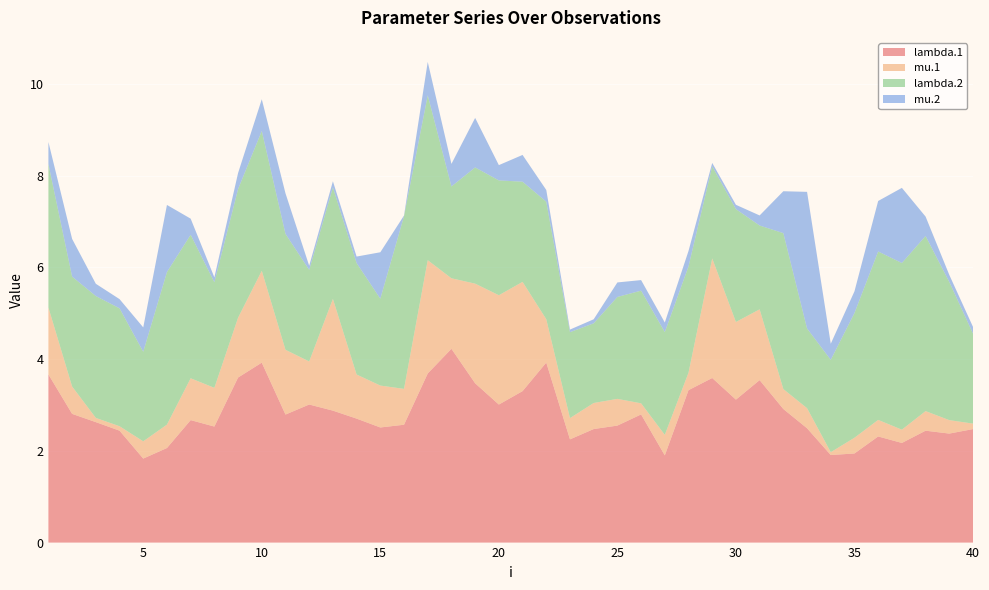

Reading left to right, transcribe all the data shown in this chart.

lambda.1: 1=3.7	2=2.8	3=2.6	4=2.4	5=1.8	6=2.1	7=2.7	8=2.5	9=3.6	10=3.9	11=2.8	12=3.0	13=2.9	14=2.7	15=2.5	16=2.6	17=3.7	18=4.2	19=3.5	20=3.0	21=3.3	22=3.9	23=2.3	24=2.5	25=2.6	26=2.8	27=1.9	28=3.3	29=3.6	30=3.1	31=3.5	32=2.9	33=2.5	34=1.9	35=1.9	36=2.3	37=2.2	38=2.4	39=2.4	40=2.5
mu.1: 1=1.5	2=0.6	3=0.1	4=0.1	5=0.4	6=0.5	7=0.9	8=0.8	9=1.3	10=2.0	11=1.4	12=0.9	13=2.4	14=1.0	15=0.9	16=0.8	17=2.5	18=1.5	19=2.2	20=2.4	21=2.4	22=0.9	23=0.5	24=0.6	25=0.6	26=0.2	27=0.4	28=0.4	29=2.6	30=1.7	31=1.5	32=0.4	33=0.4	34=0.1	35=0.3	36=0.4	37=0.3	38=0.4	39=0.3	40=0.1
lambda.2: 1=3.1	2=2.4	3=2.7	4=2.6	5=2.0	6=3.3	7=3.1	8=2.3	9=2.8	10=3.0	11=2.5	12=2.0	13=2.4	14=2.4	15=1.9	16=3.8	17=3.6	18=2.0	19=2.5	20=2.5	21=2.2	22=2.6	23=1.9	24=1.7	25=2.2	26=2.5	27=2.2	28=2.3	29=2.0	30=2.5	31=1.8	32=3.4	33=1.7	34=2.0	35=2.7	36=3.7	37=3.6	38=3.8	39=3.0	40=2.0
mu.2: 1=0.5	2=0.8	3=0.3	4=0.2	5=0.5	6=1.5	7=0.4	8=0.1	9=0.3	10=0.7	11=0.9	12=0.1	13=0.1	14=0.1	15=1.0	16=0.0	17=0.7	18=0.5	19=1.1	20=0.3	21=0.6	22=0.3	23=0.1	24=0.1	25=0.3	26=0.2	27=0.2	28=0.3	29=0.1	30=0.1	31=0.2	32=0.9	33=3.0	34=0.4	35=0.5	36=1.1	37=1.6	38=0.4	39=0.2	40=0.1